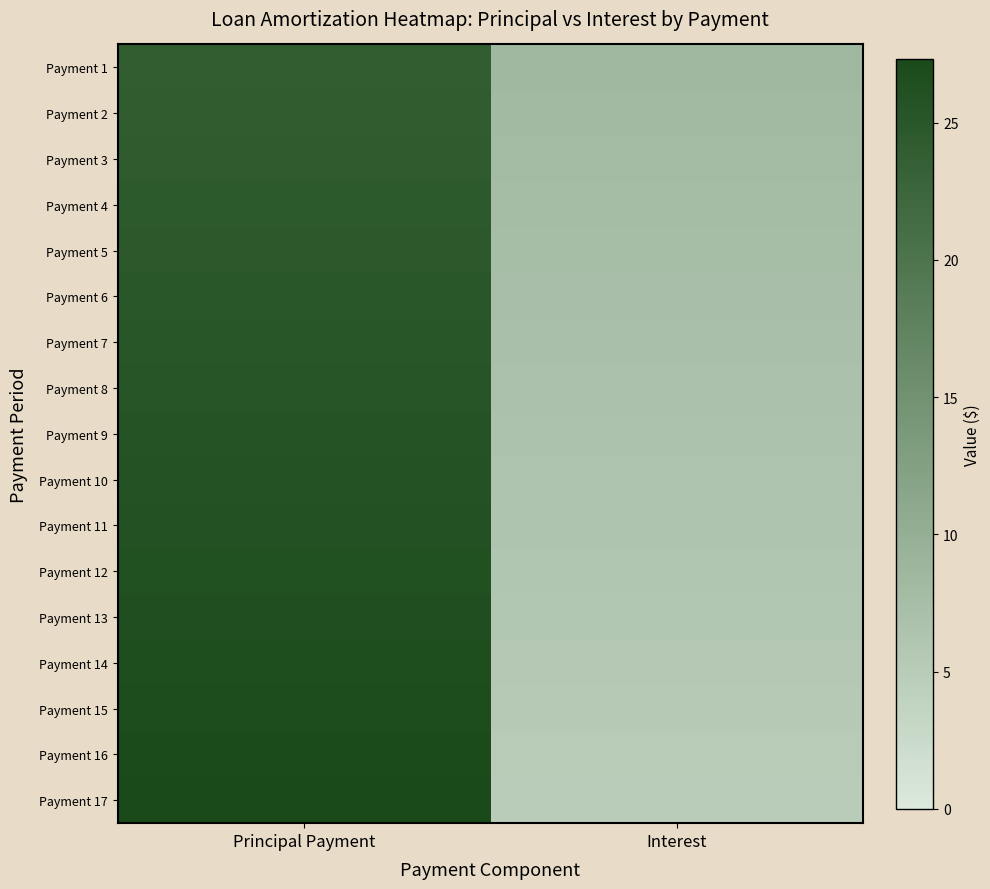

What is the smallest value displayed?

4.9